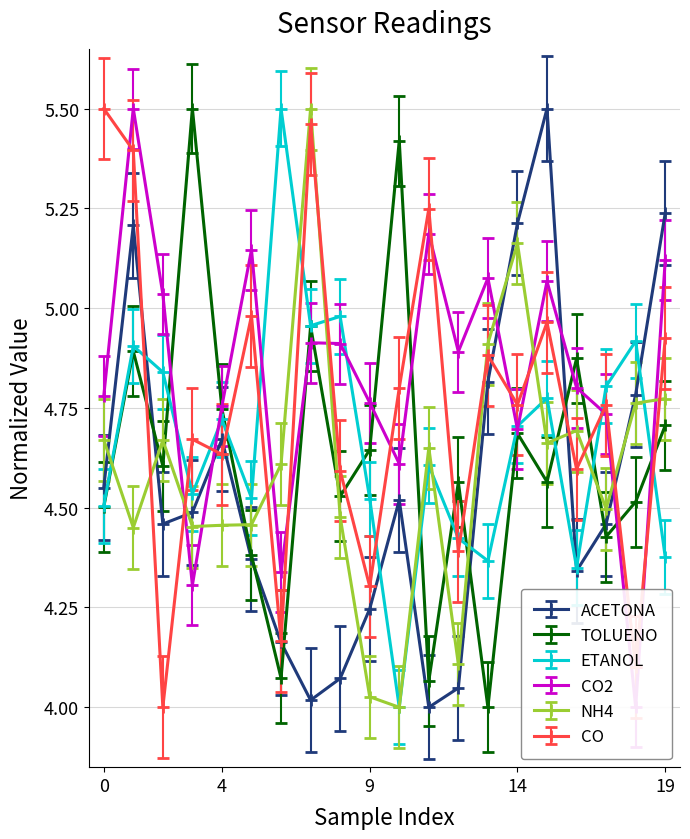

After their last crossing, which series has the higher values: TOLUENO or NH4?

NH4